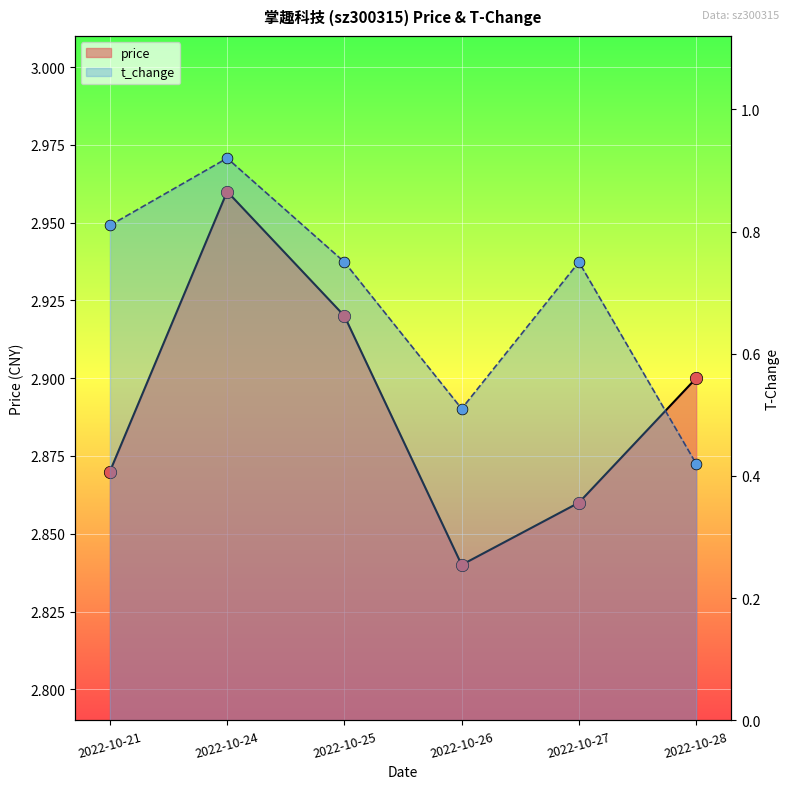

Which series contains the lowest Y value?

t_change